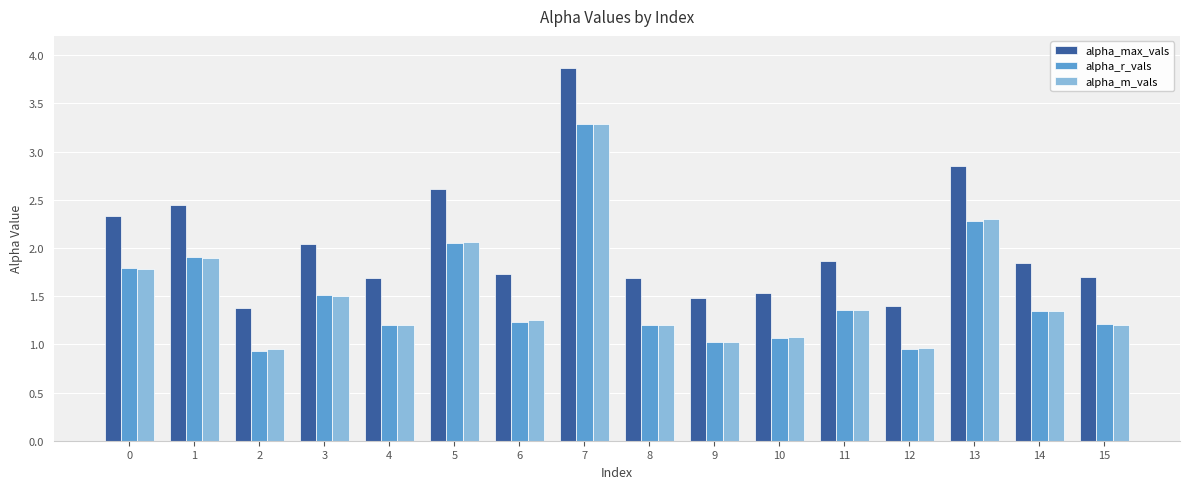

Between 0 and 12, which series saw the biggest shift?

alpha_max_vals